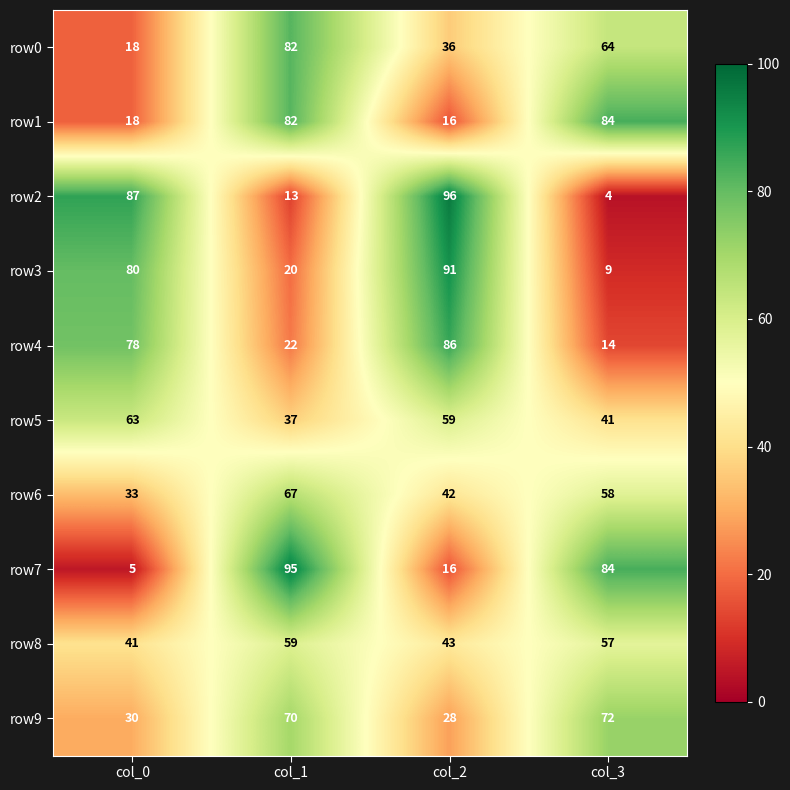

The row4 series shows 22 at col_3. True or false?

False